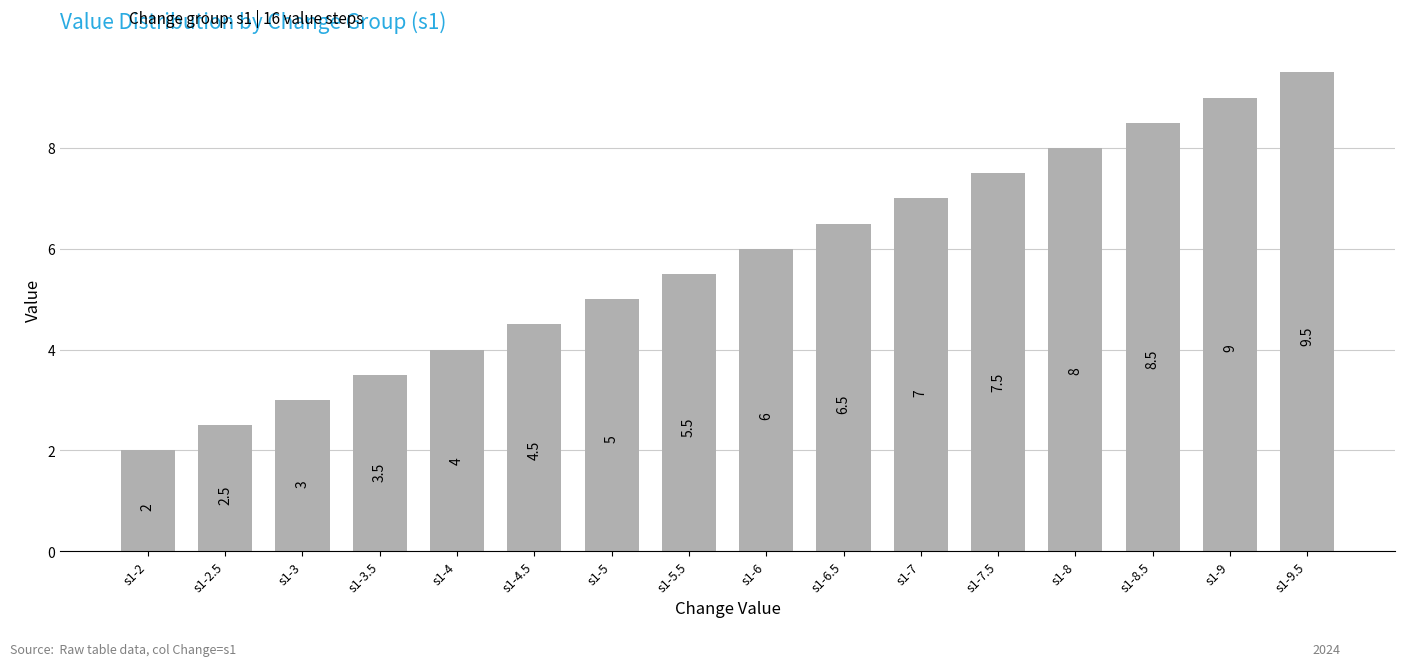

Are the bars grouped side by side (vs. stacked)?

No